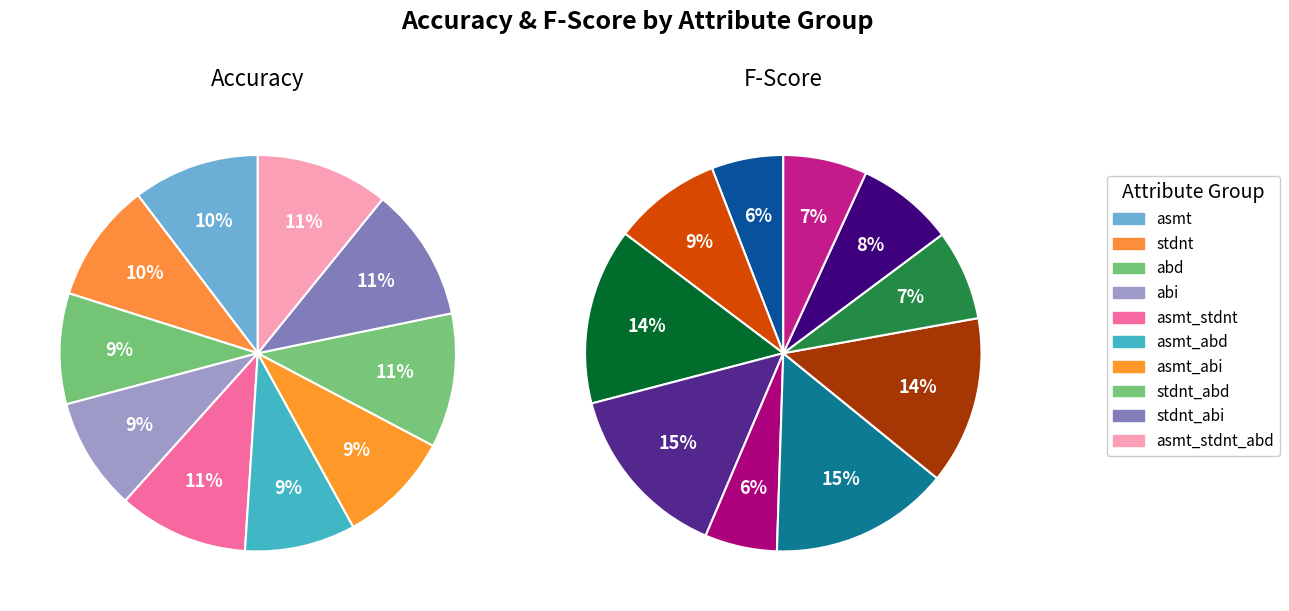

To the nearest percent, what portion does stdnt_abi represent?

8%